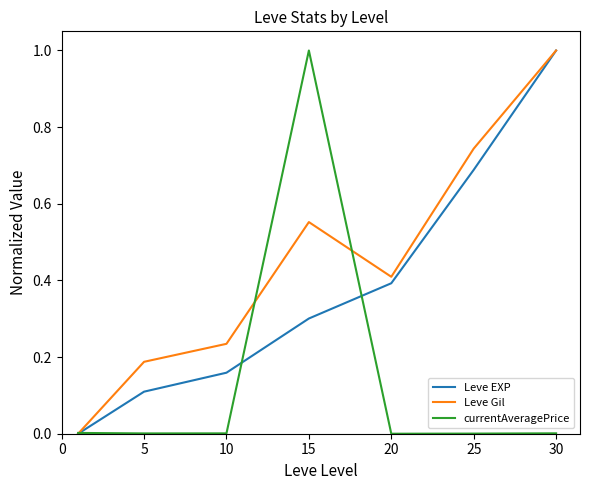

Which series has the largest total across all categories?

Leve Gil